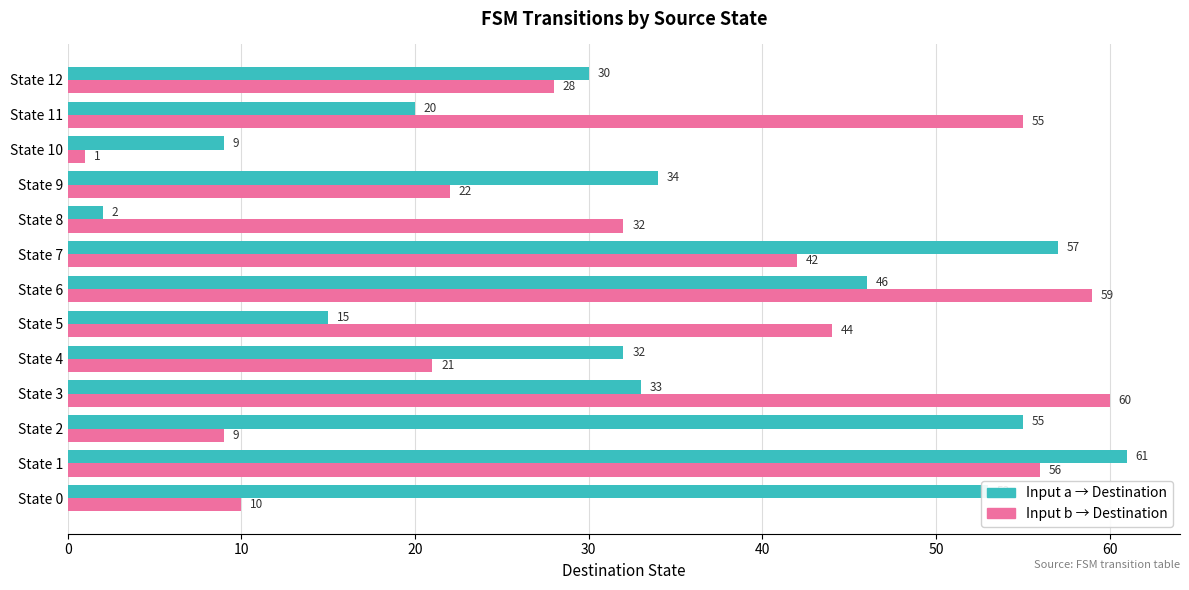

At which category does the chart reach its minimum across all series?

State 10